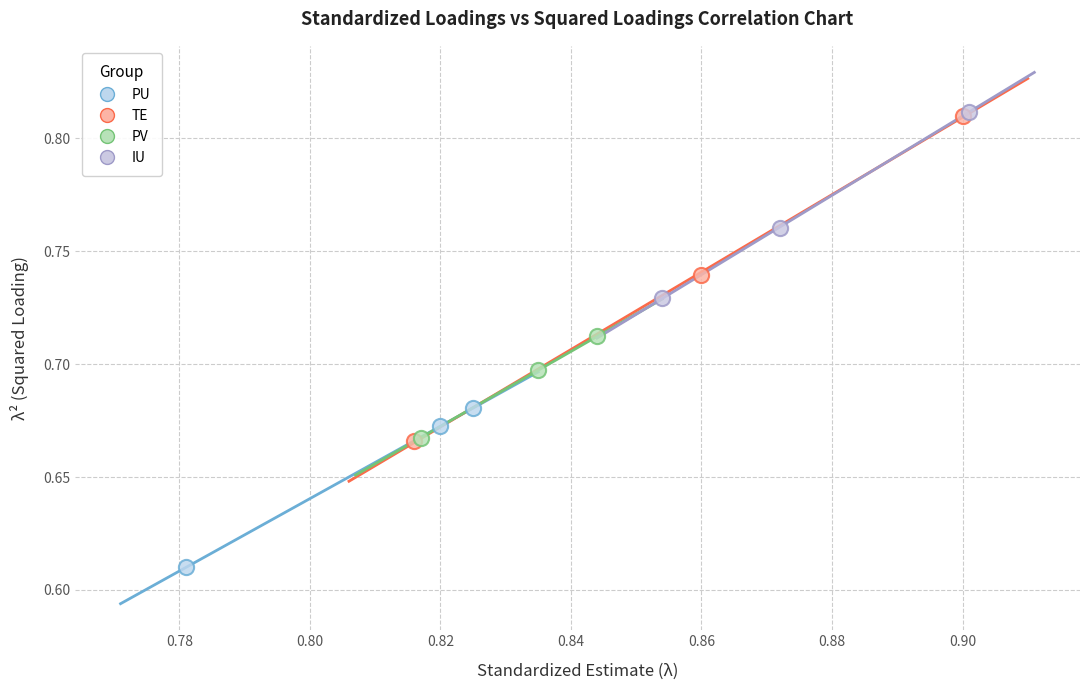

Which series has the widest spread of Y values?

TE